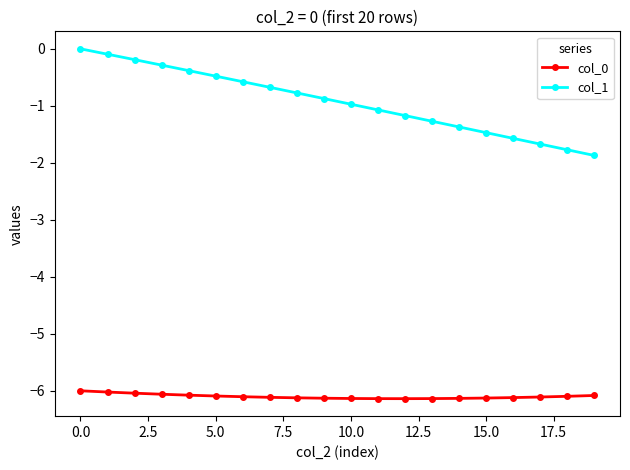

List the series in order of their overall mean, lowest first.

col_0, col_1